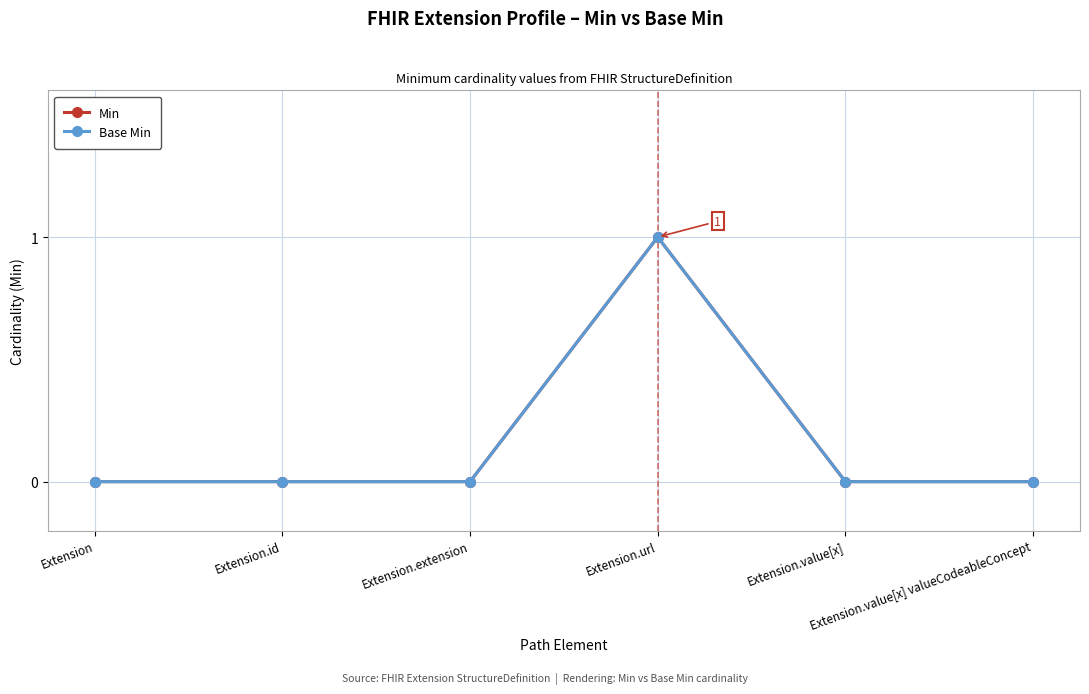

Which label corresponds to the smallest value in the chart?

Extension